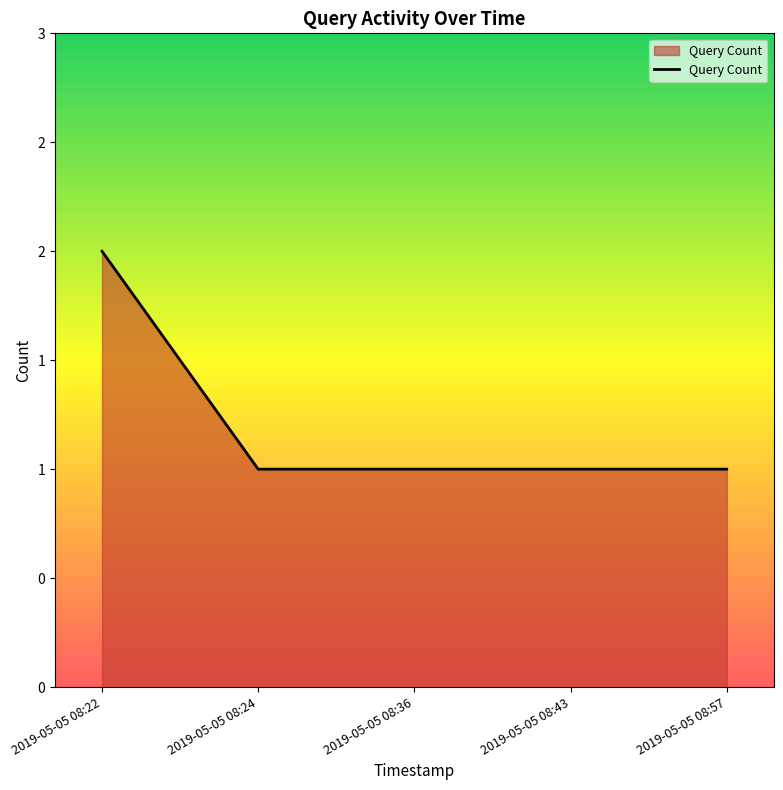

Does the chart have visible grid lines?

No